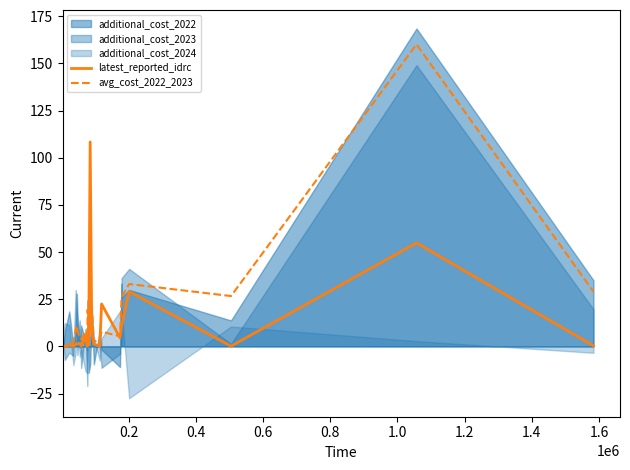

True or false: latest_reported_idrc and avg_cost_2022_2023 cross at least once.

True